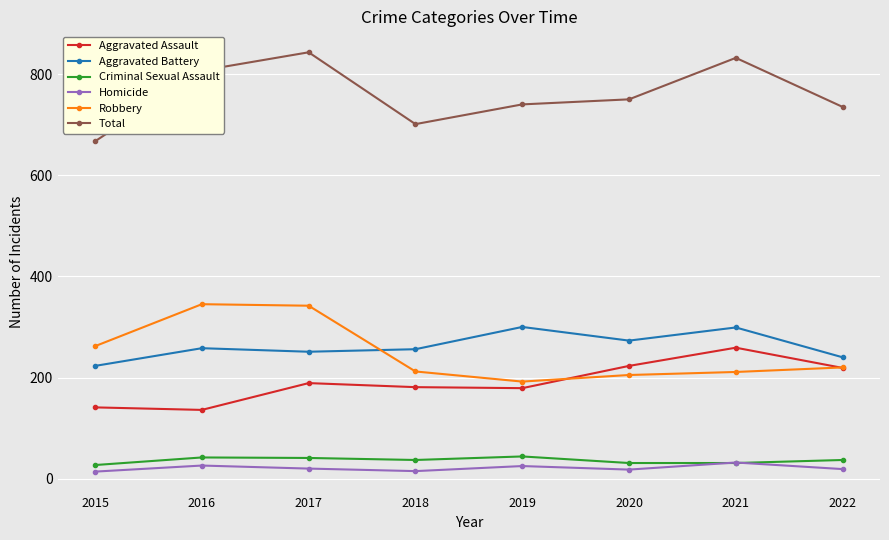

What is the greatest value displayed?

843